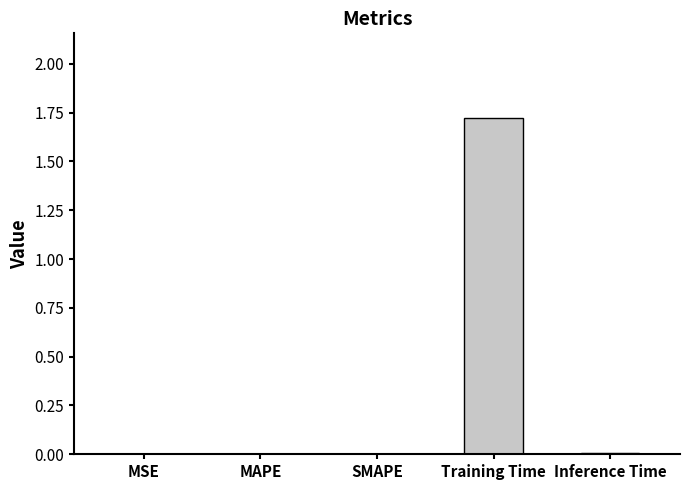

Is it true that the value at Inference Time is 0.0?

True